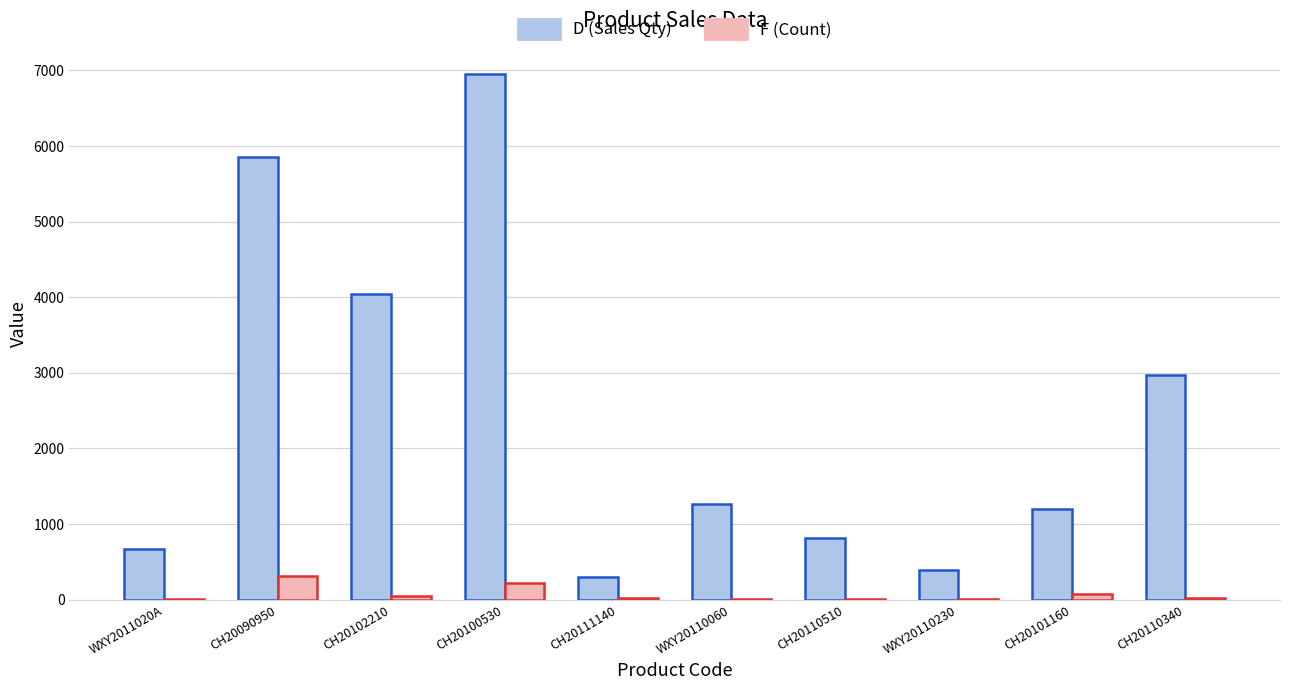

Which series changed the most between WXY2011020A and WXY20110060?

D (Sales Qty)